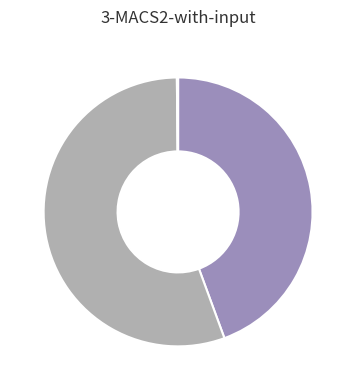

Does any single category account for the majority?

Yes